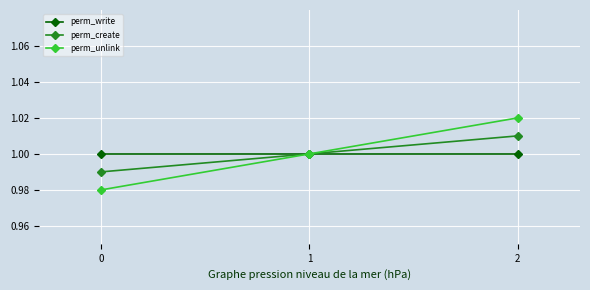

Rank the series at 0 from lowest to highest value.

perm_unlink, perm_create, perm_write